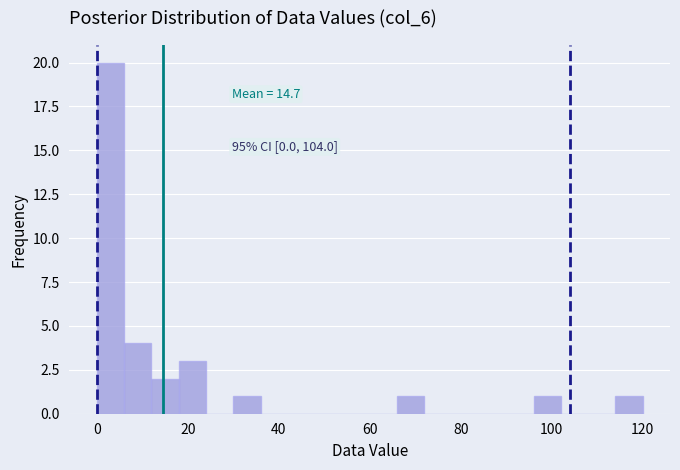

Read against the x-axis, roughly where is the centre of the tallest bar?

4